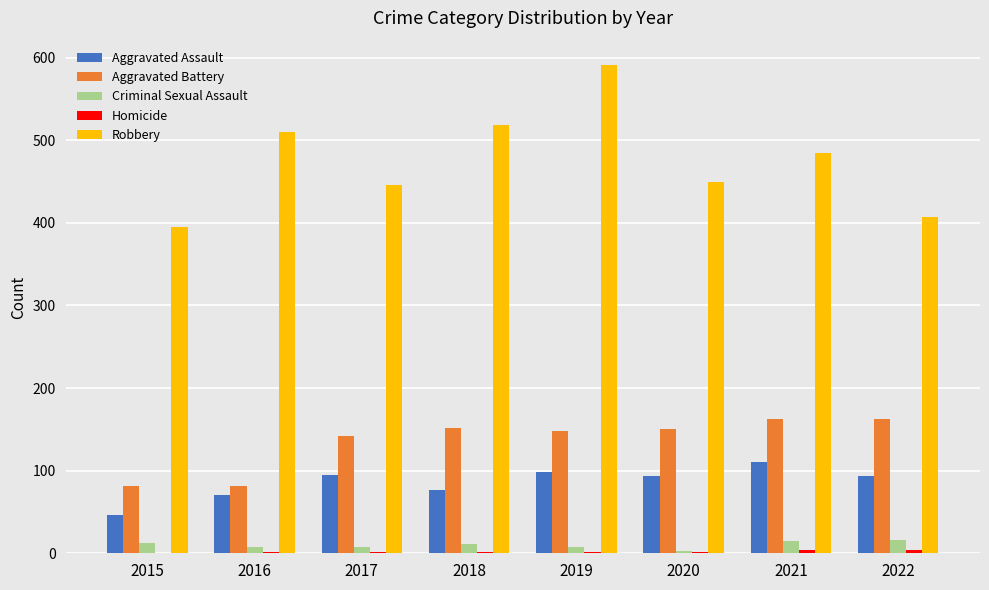

Are the bars grouped side by side (vs. stacked)?

Yes